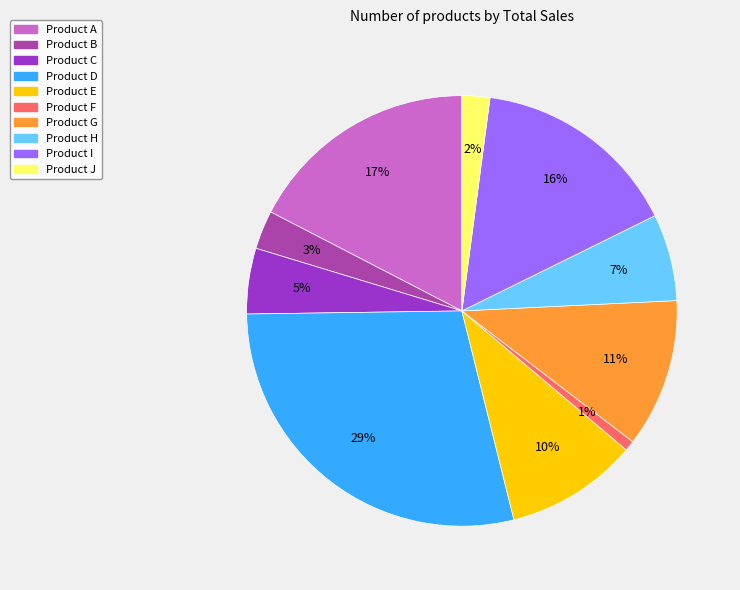

To the nearest percent, what is the difference between the largest and smallest slice percentages?

28%